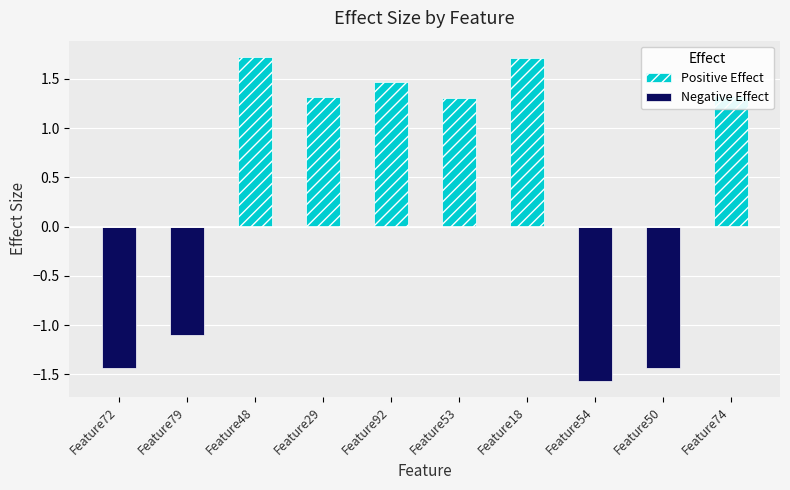

How many data points in Positive Effect are less than 1?

4